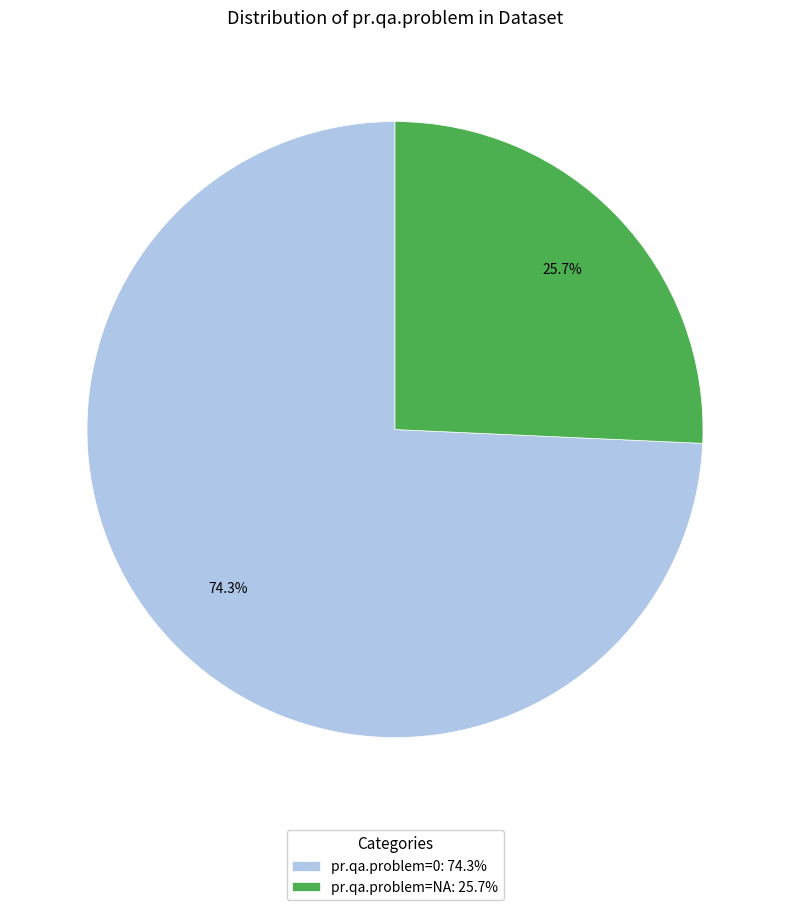

How many segments does this pie chart have?

2